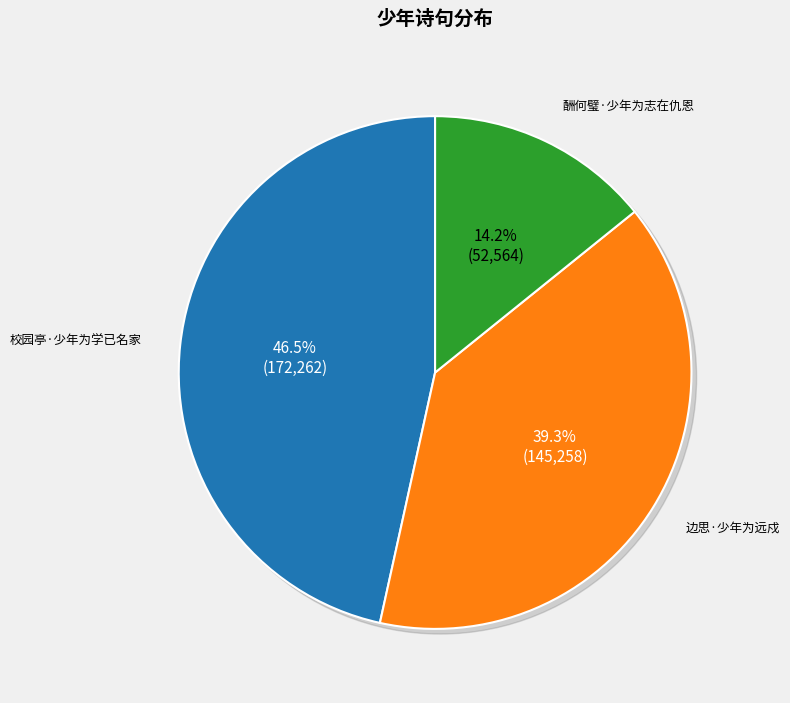

How much of the chart is everything except 边思·少年为远戍?

60.7%